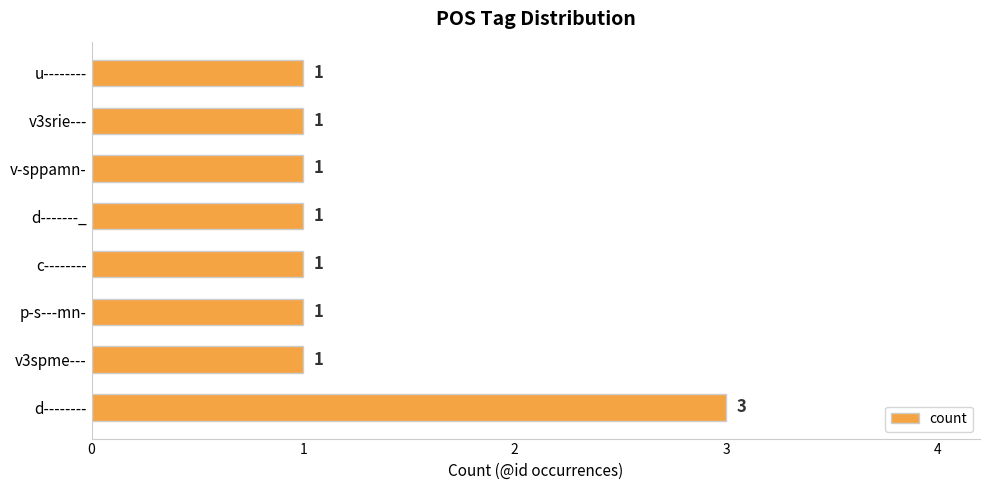

Reading top to bottom, list all the values displayed in this chart.

1	1	1	1	1	1	1	3